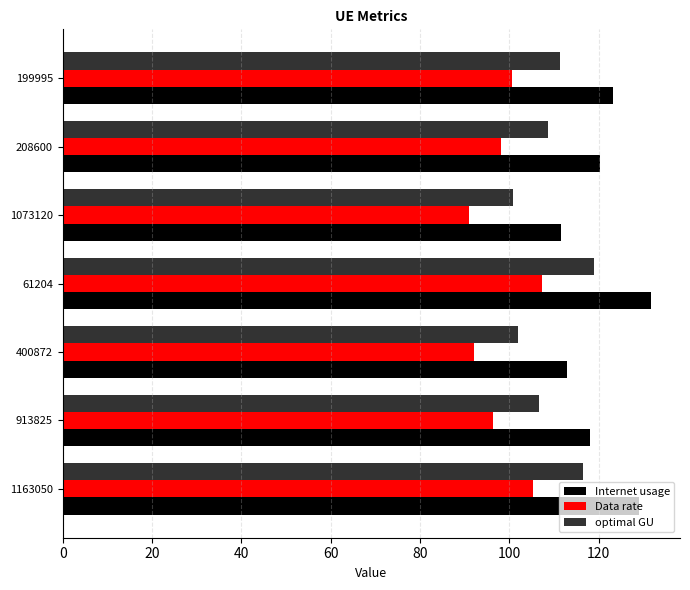

What is the minimum value for Data rate?

91.0